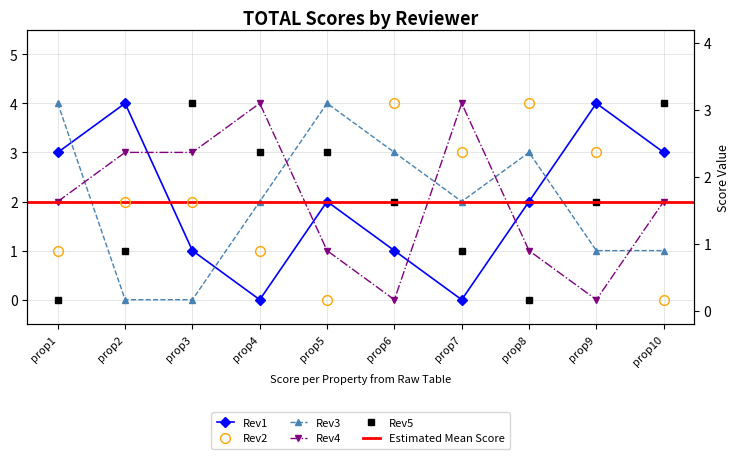

Where is the first local minimum for Rev5?

prop8